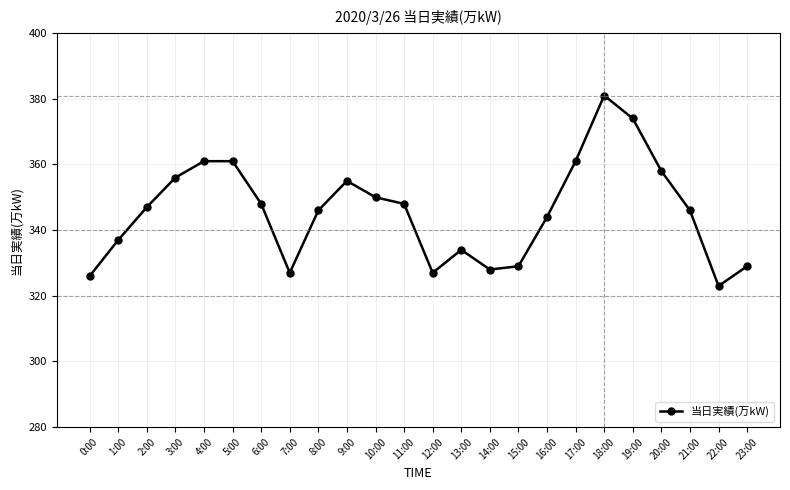

True or false: there are more than 1 points higher than both neighbors.

True